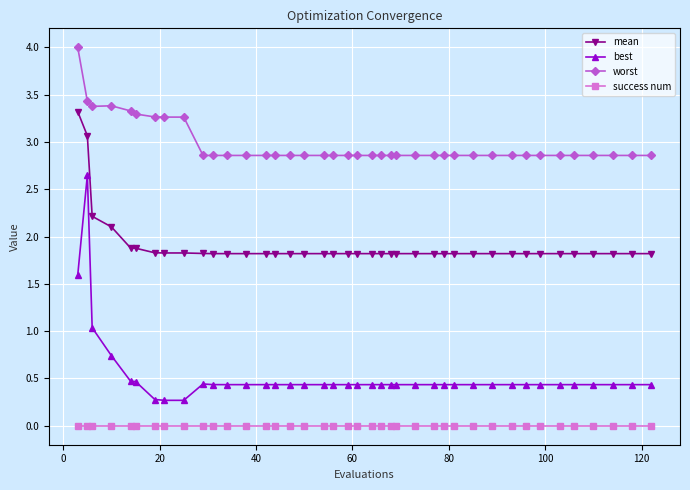

What is the difference between the maximum and minimum values in the best series?

2.4